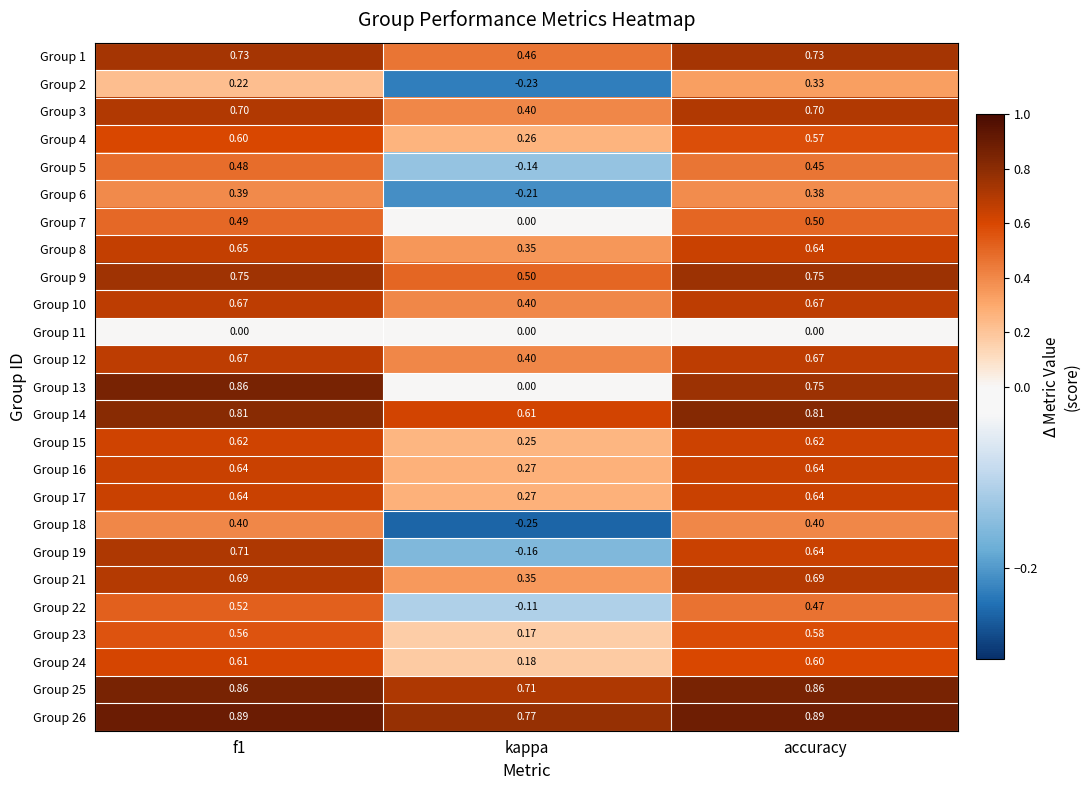

At which label is Group 22 closest to 0?

kappa